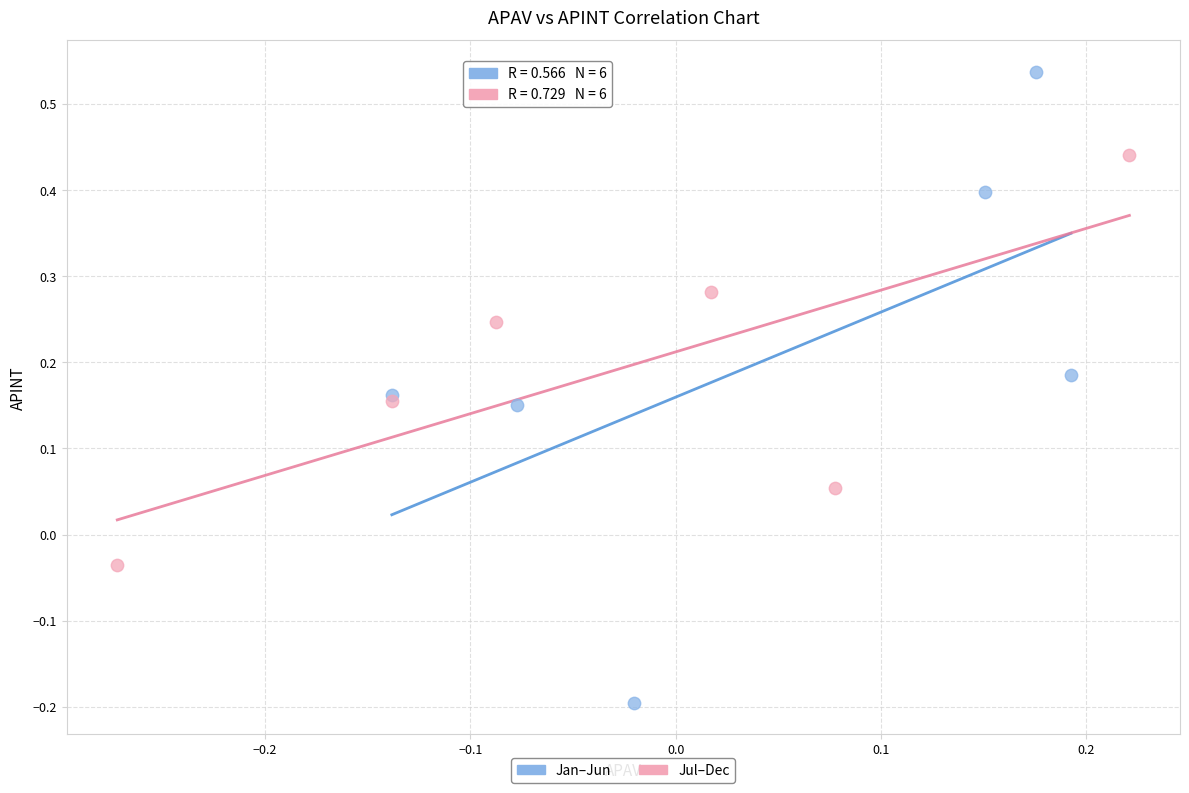

Which series contains the lowest Y value?

Jan–Jun